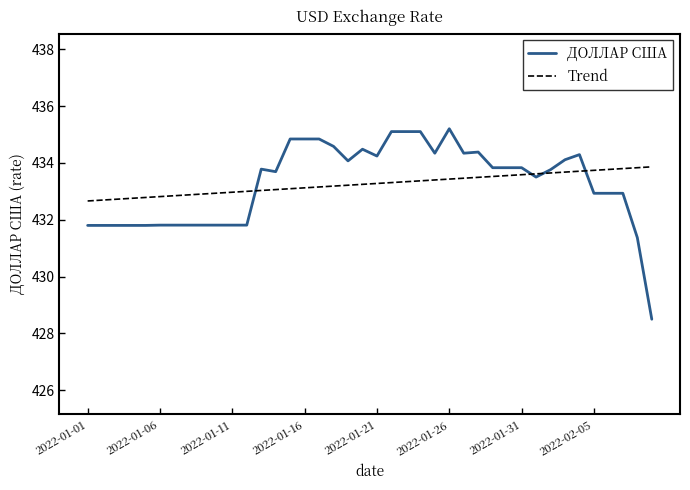

What is the lowest value of the Trend series?

432.7